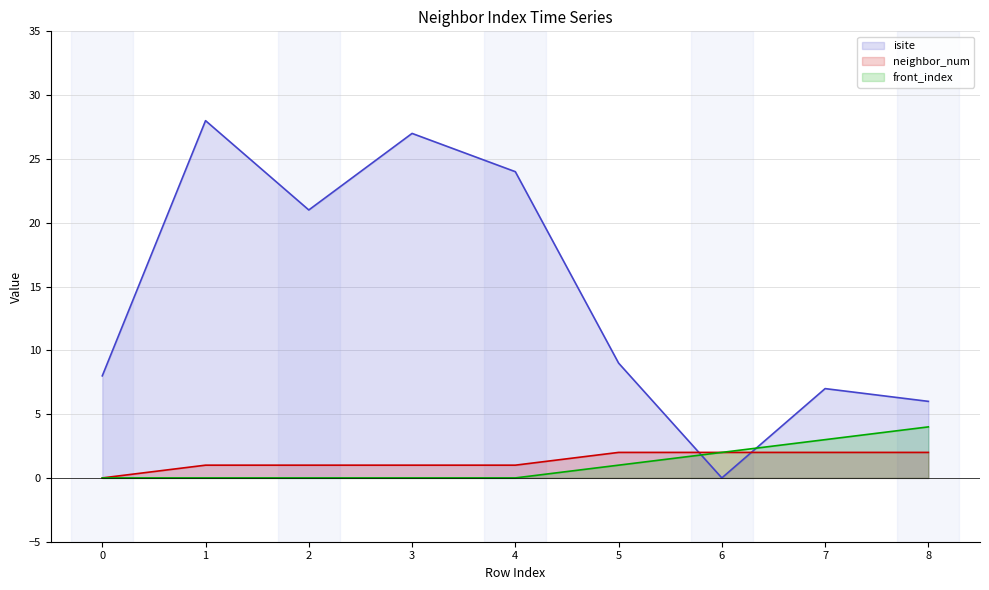

Which series changed the most between 2 and 4?

isite